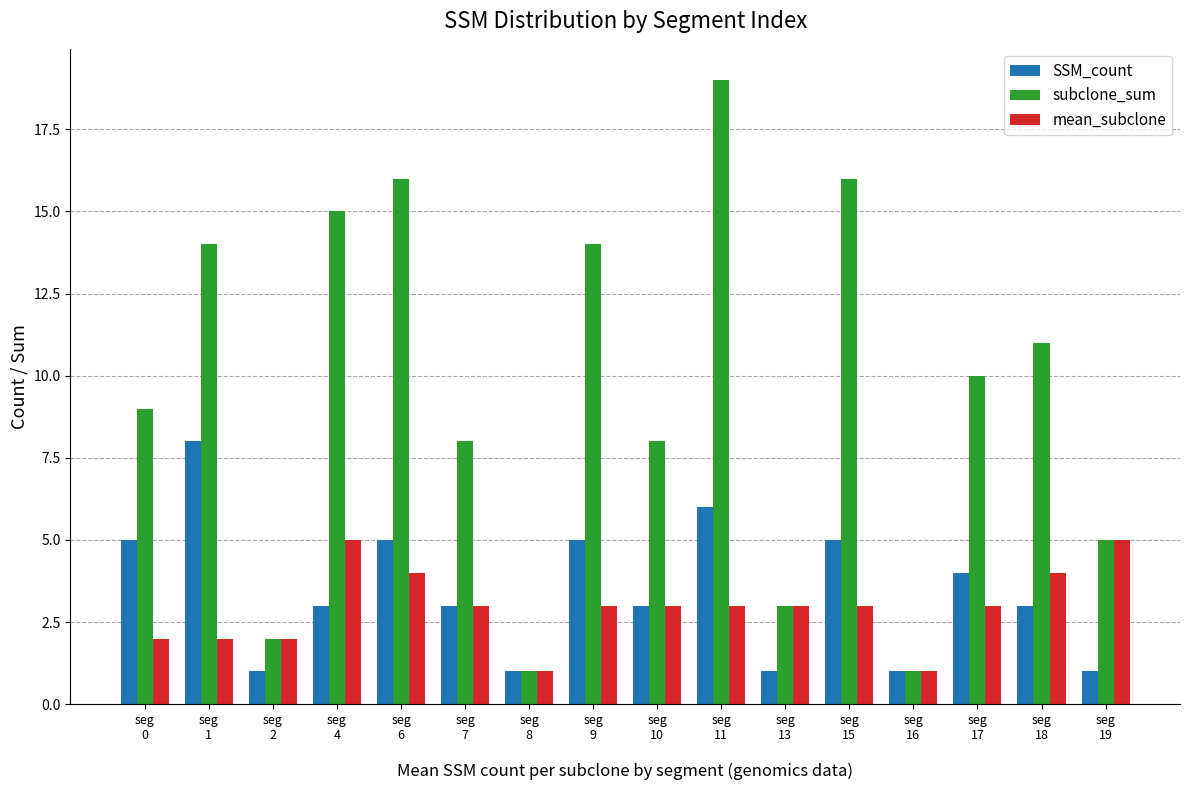

What is the total value across all series at seg
8?

3